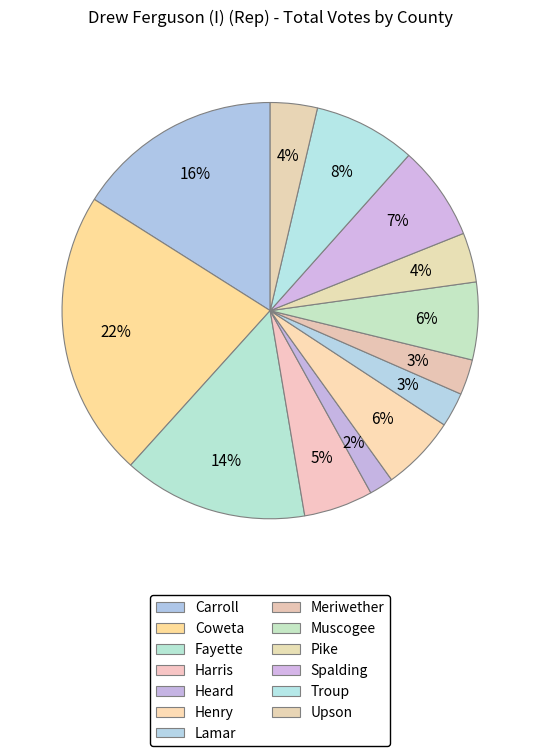

Count the number of slices in the pie.

13